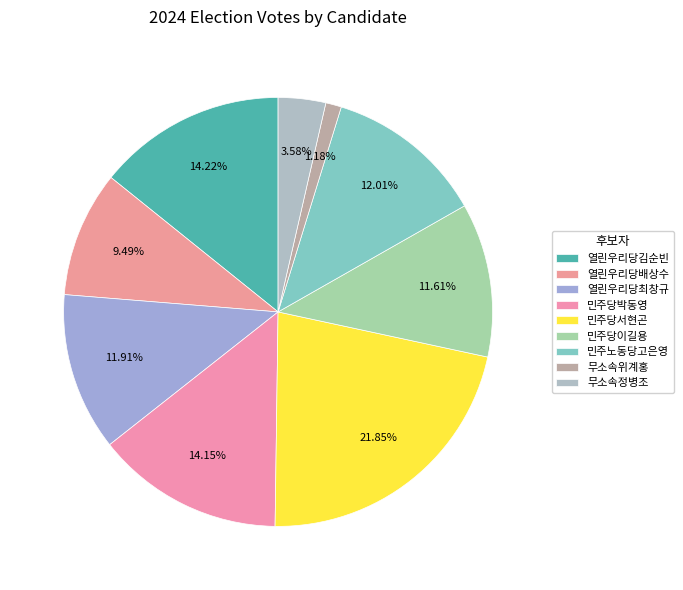

What portion of the pie excludes 민주당박동영?

85.8%